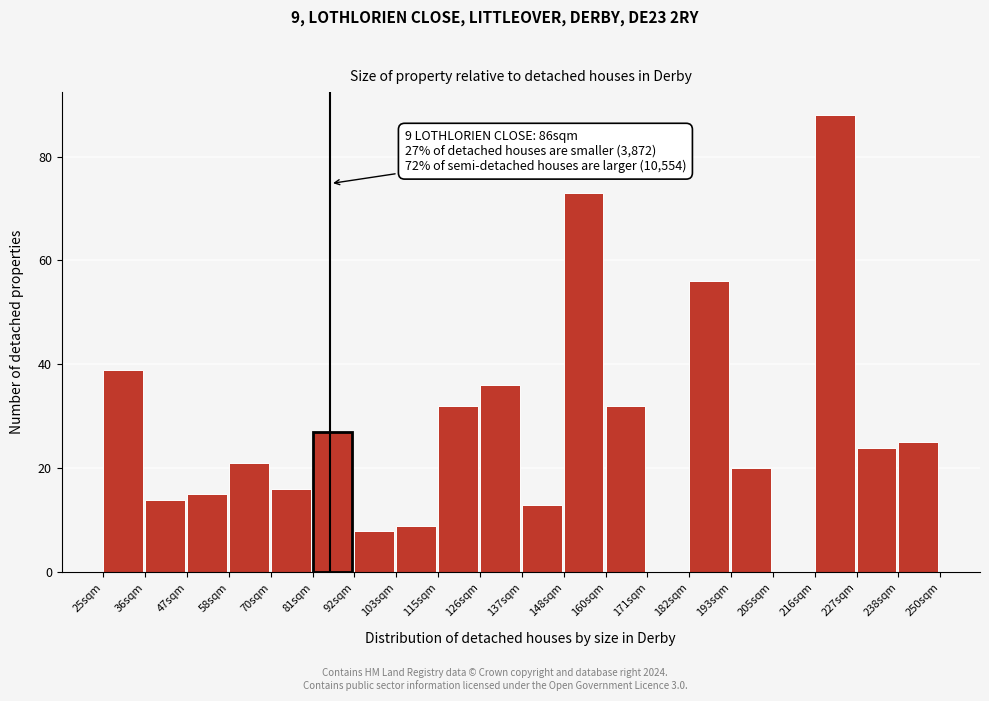

Over which range of the x-axis is the bar tallest?

216 to 228